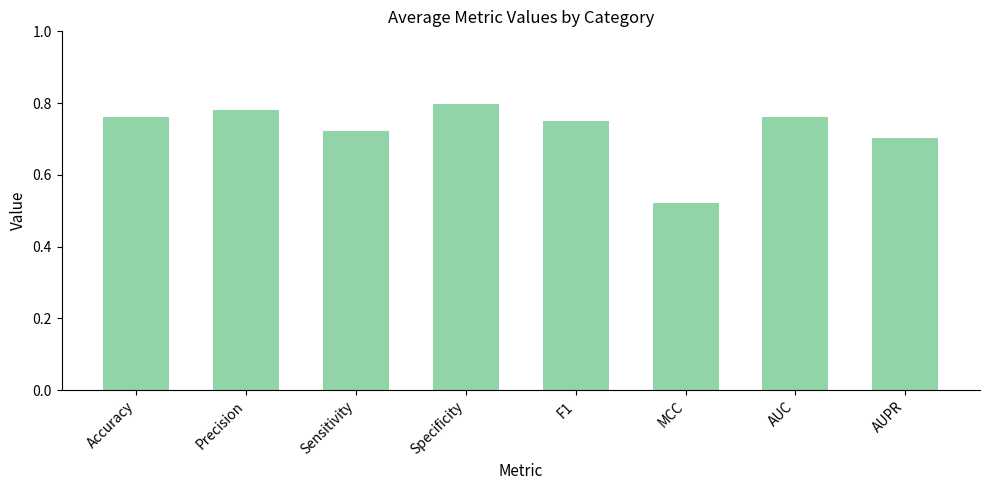

What is the label of the 2nd bar from the left?

Precision